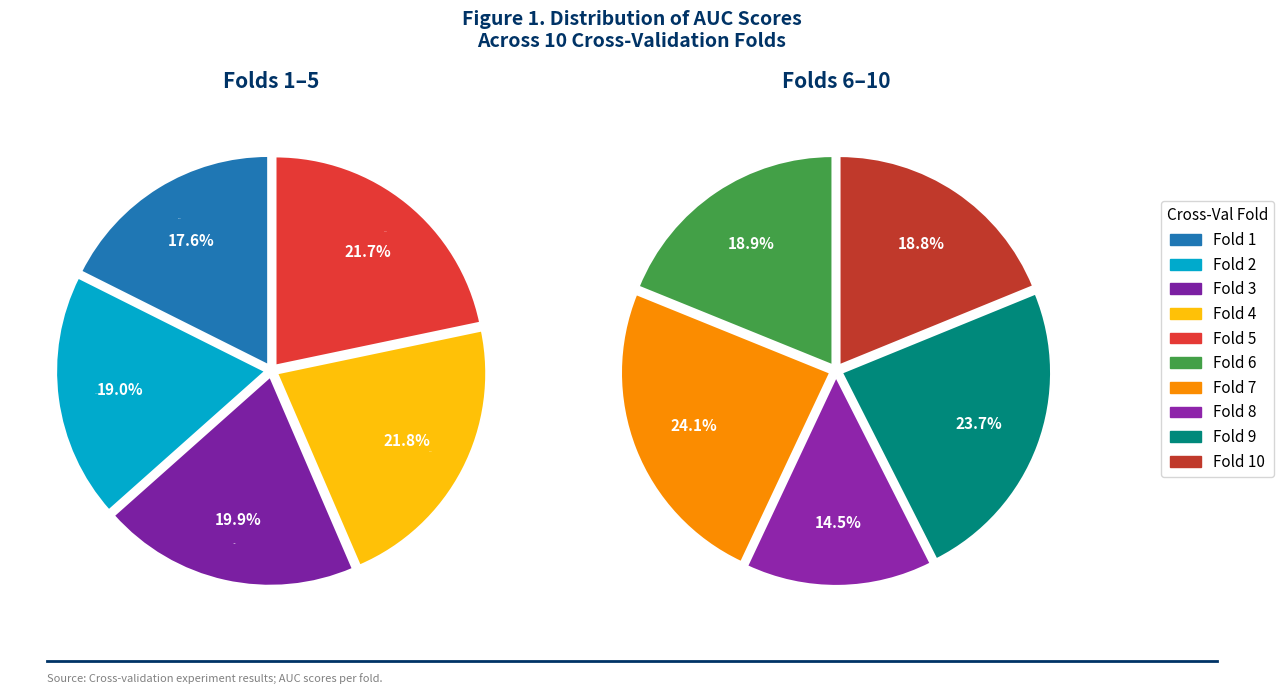

How many slices are in this pie chart?

10